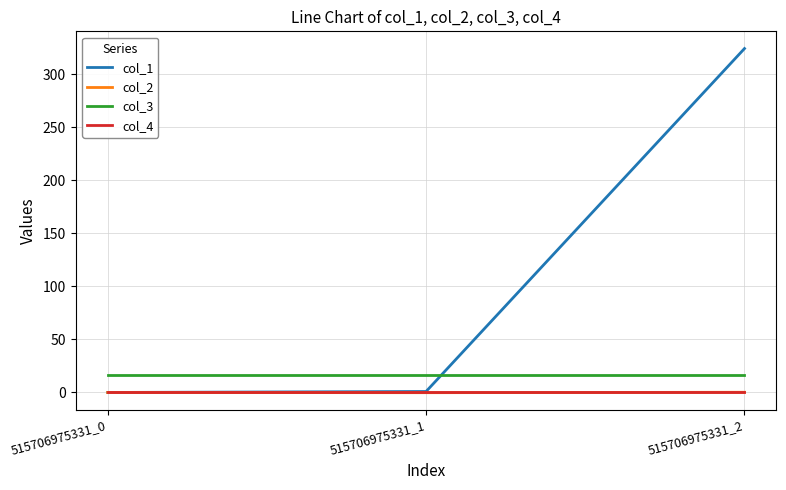

What is the spread (max minus min) of values at 515706975331_0?

16.0